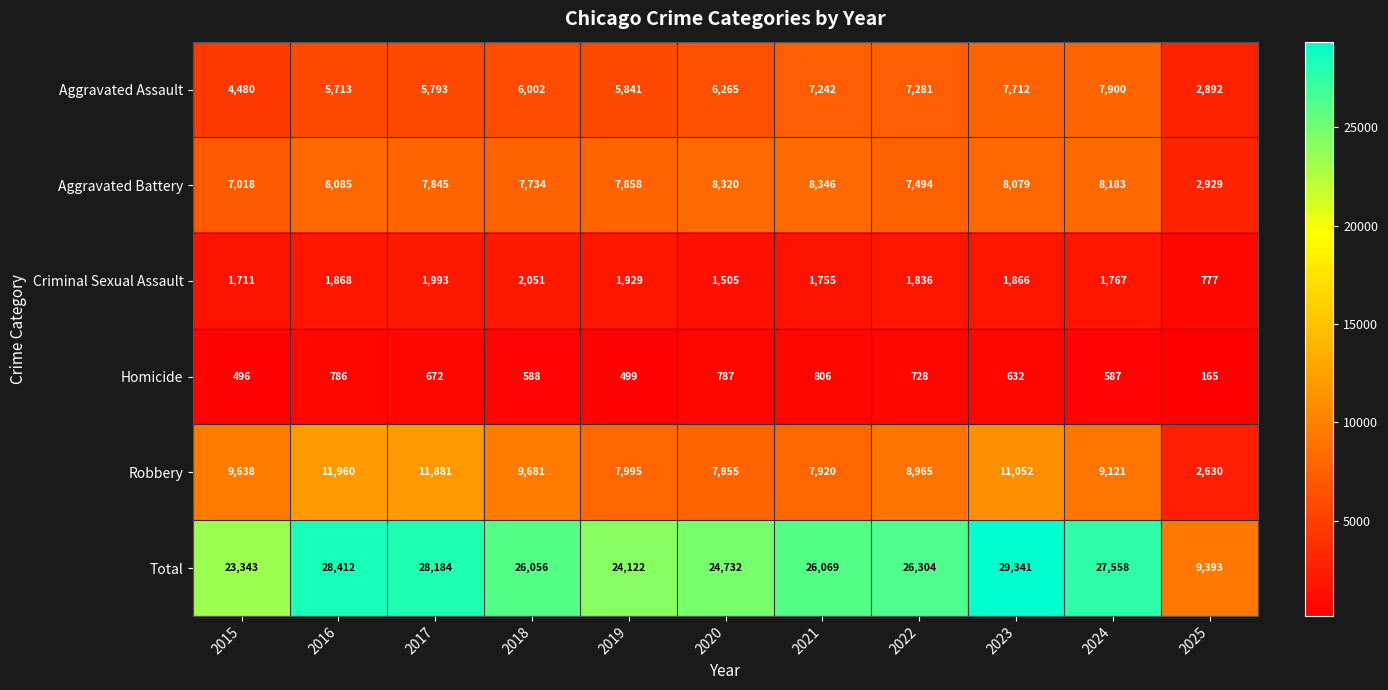

What is the spread (max minus min) of values at 2016?

27626